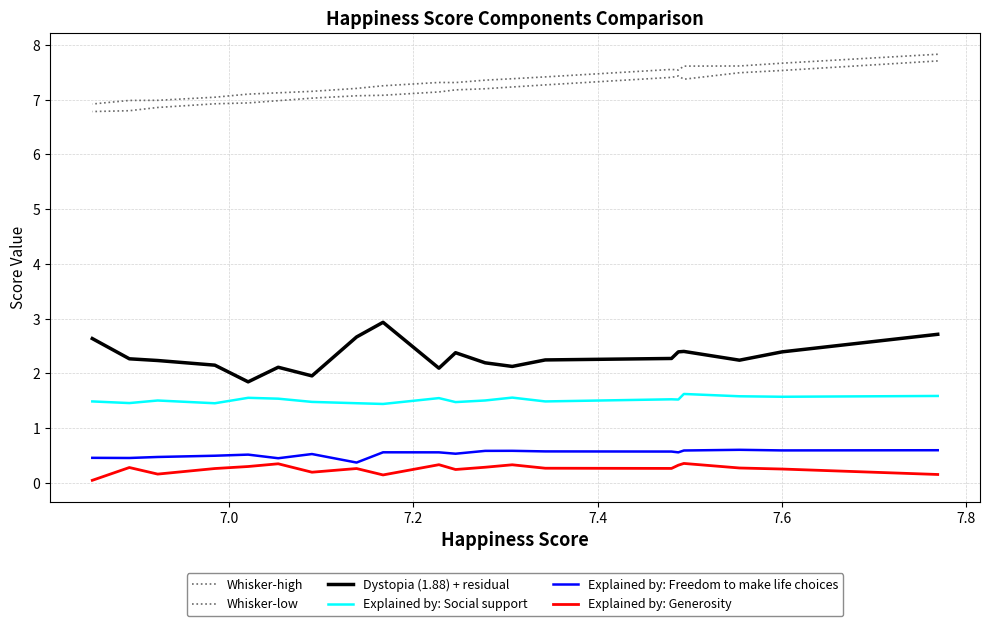

How many categories are shown in the chart?

20